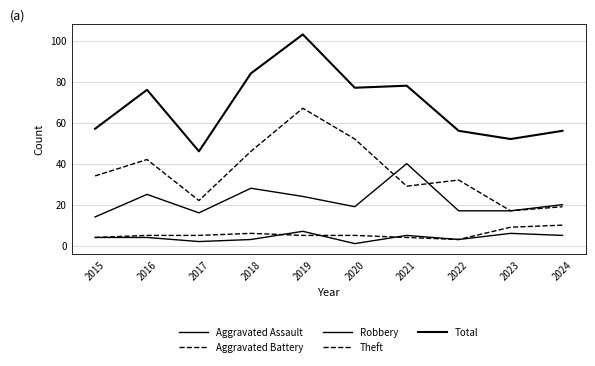

Does the chart have visible grid lines?

Yes